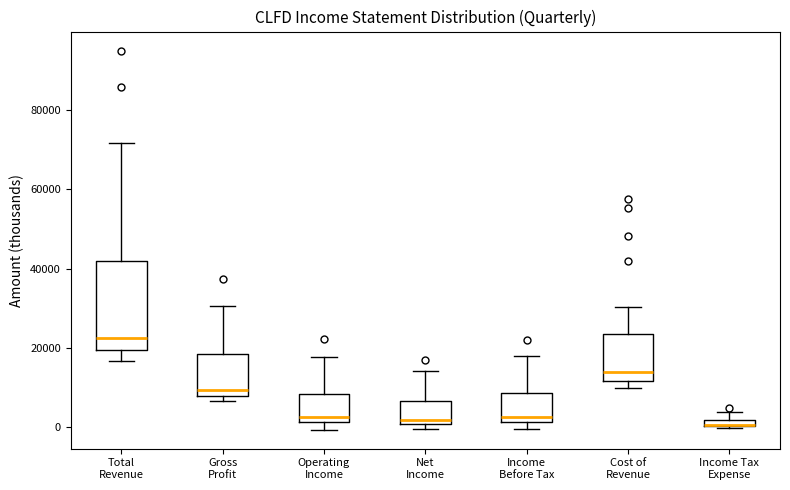

Where does the upper whisker of the box for Income Before Tax end on the y-axis? The values are not printed on the chart, so give them approximately, as read against the axis.

18000